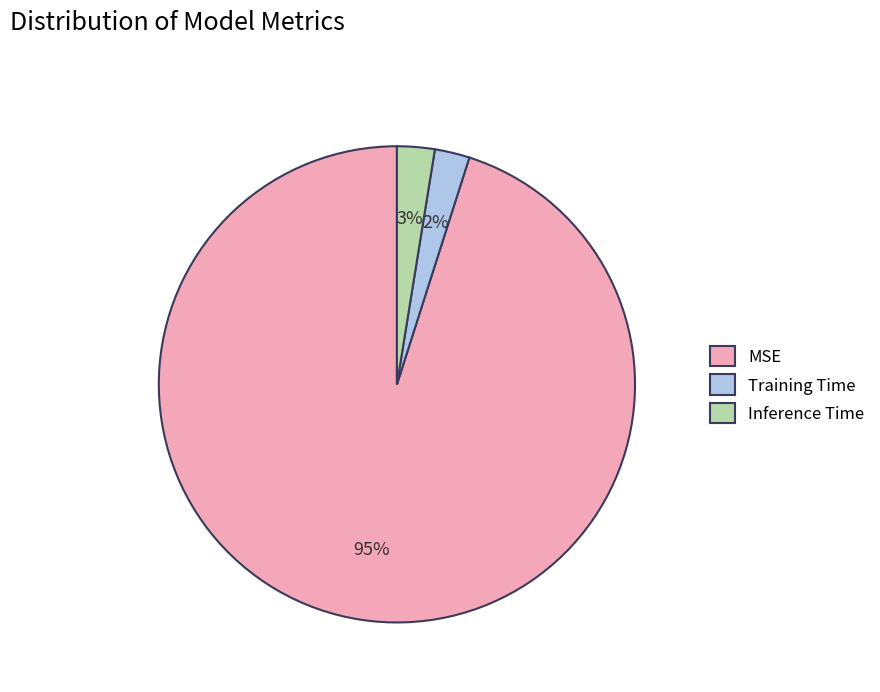

Between Training Time and MSE, which is larger?

MSE